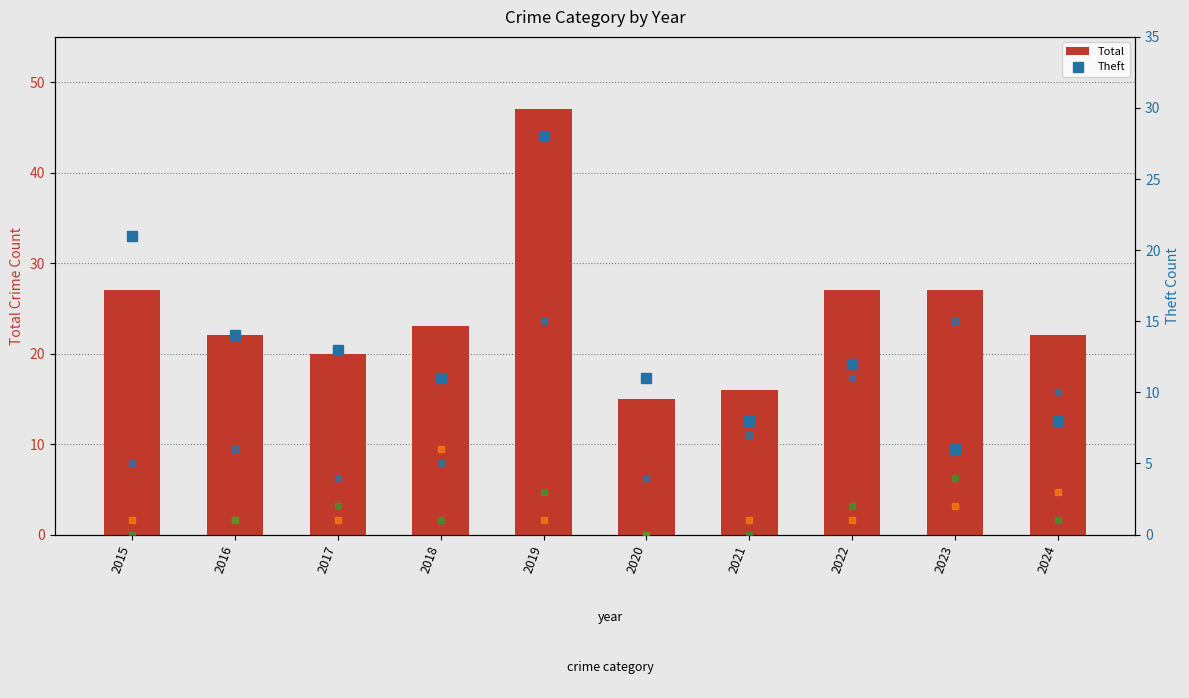

The value of Robbery at 2017 is 7. True or false?

False